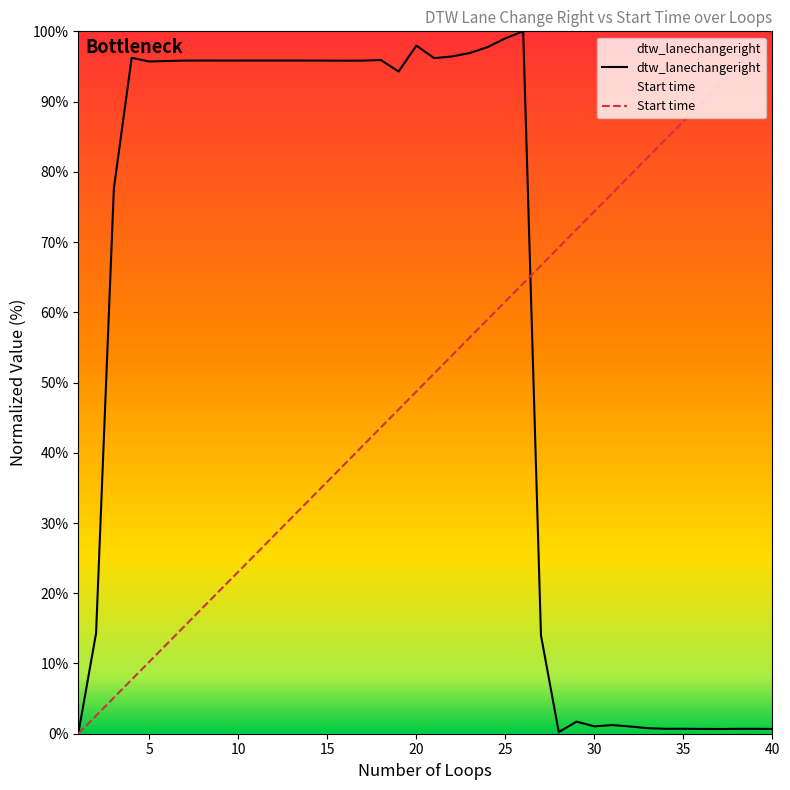

Rank the categories by Start time value from lowest to highest.

1, 2, 3, 4, 5, 6, 7, 8, 9, 10, 11, 12, 13, 14, 15, 16, 17, 18, 19, 20, 21, 22, 23, 24, 25, 26, 27, 28, 29, 30, 31, 32, 33, 34, 35, 36, 37, 38, 39, 40